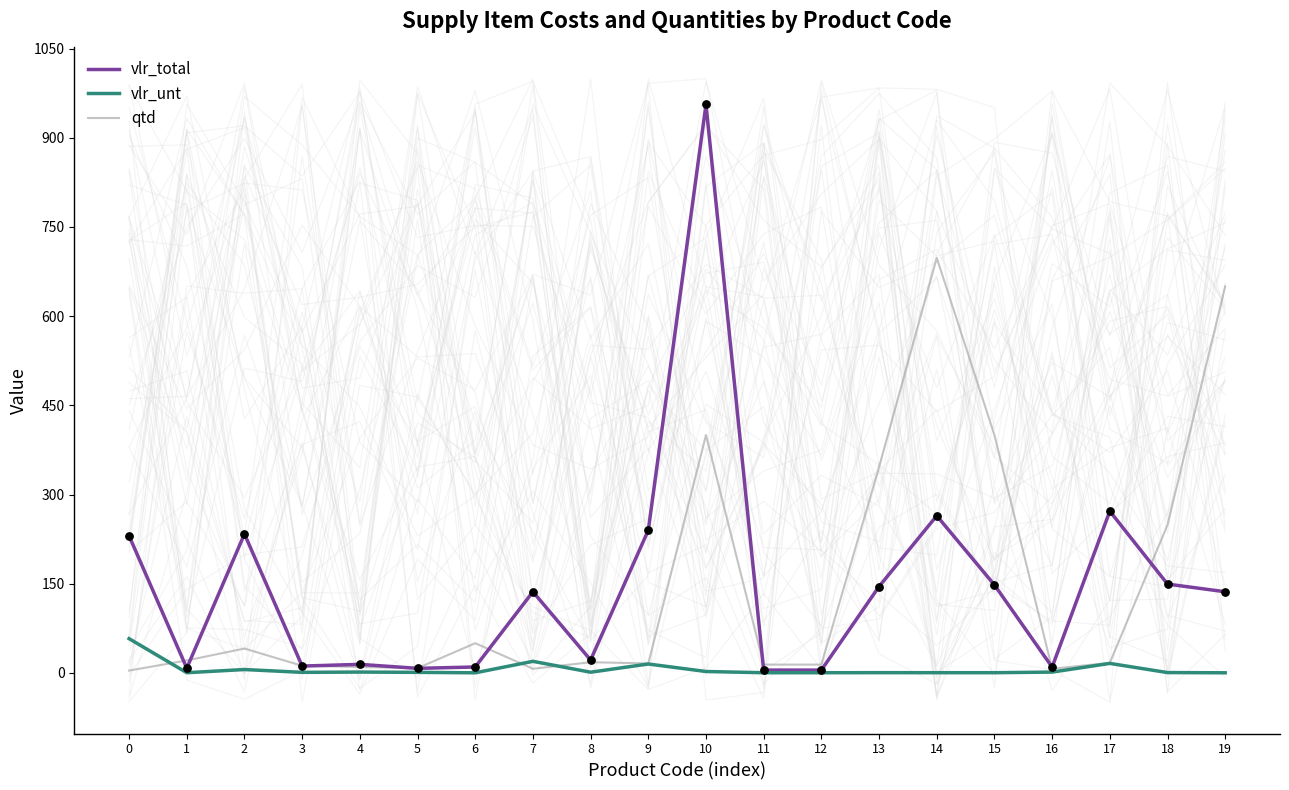

What are all the series names shown in the legend?

vlr_total, vlr_unt, qtd